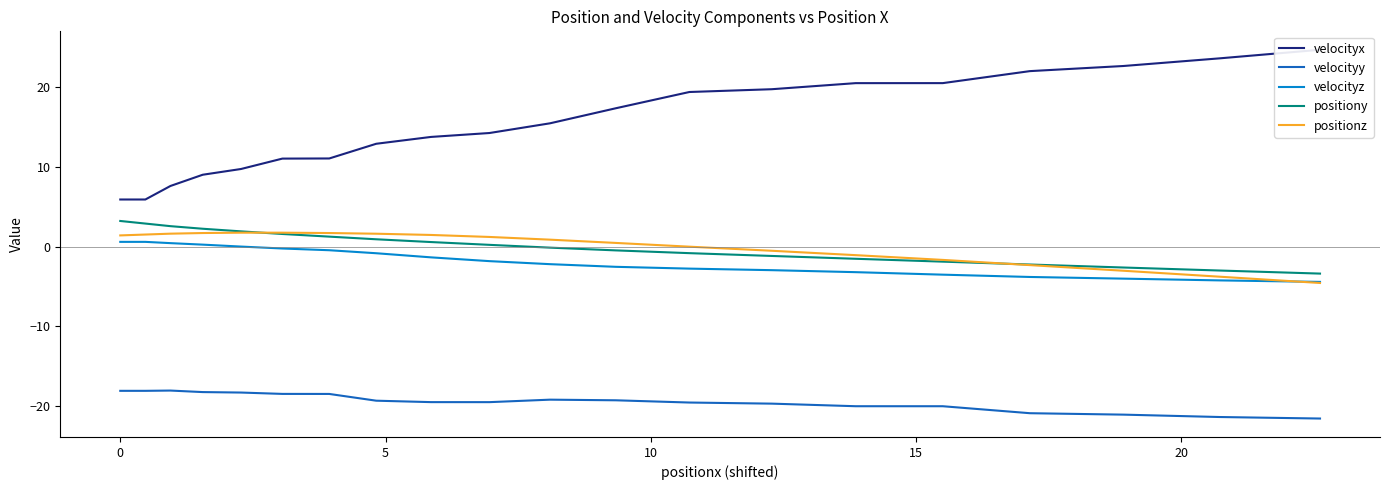

How many values in the velocityz series are below -1?

12